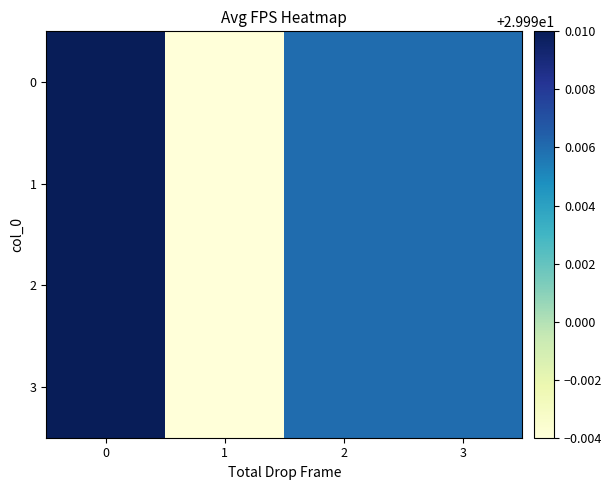

Reading left to right, list all the values displayed in this chart.

0: 0=30.0	1=30.0	2=30.0	3=30.0
1: 0=30.0	1=30.0	2=30.0	3=30.0
2: 0=30.0	1=30.0	2=30.0	3=30.0
3: 0=30.0	1=30.0	2=30.0	3=30.0